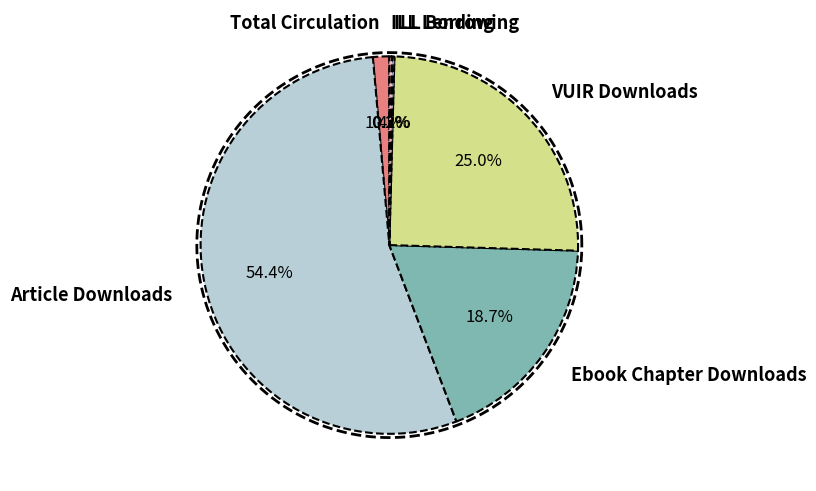

What is the total percentage of Article Downloads and VUIR Downloads?

79.4%